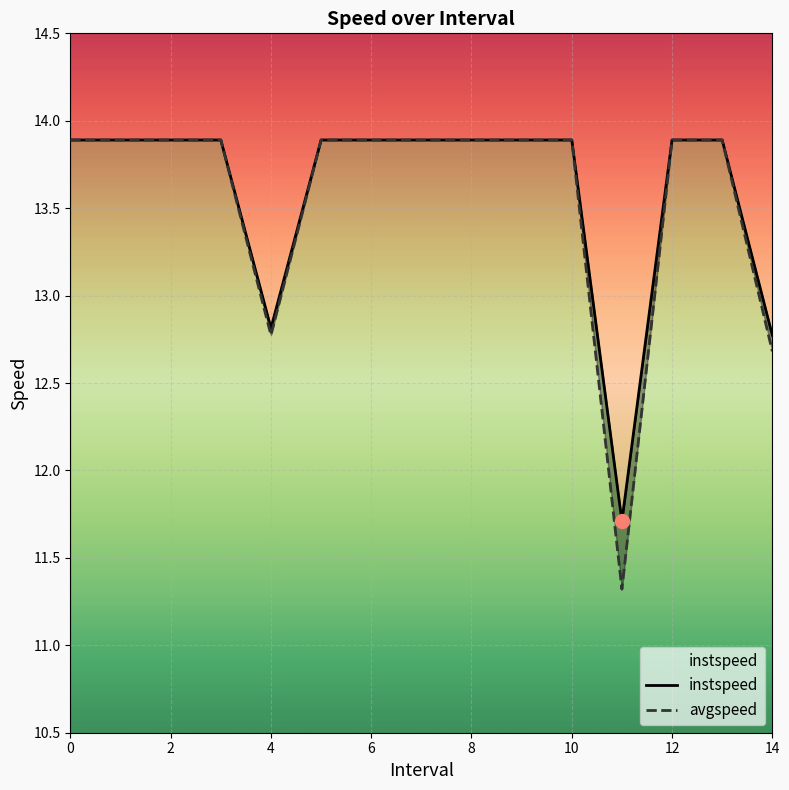

What is the maximum value shown in the chart?

13.9